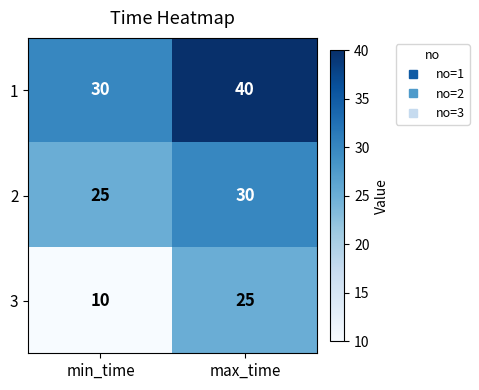

Rank the series by their average value, from highest to lowest.

1, 2, 3